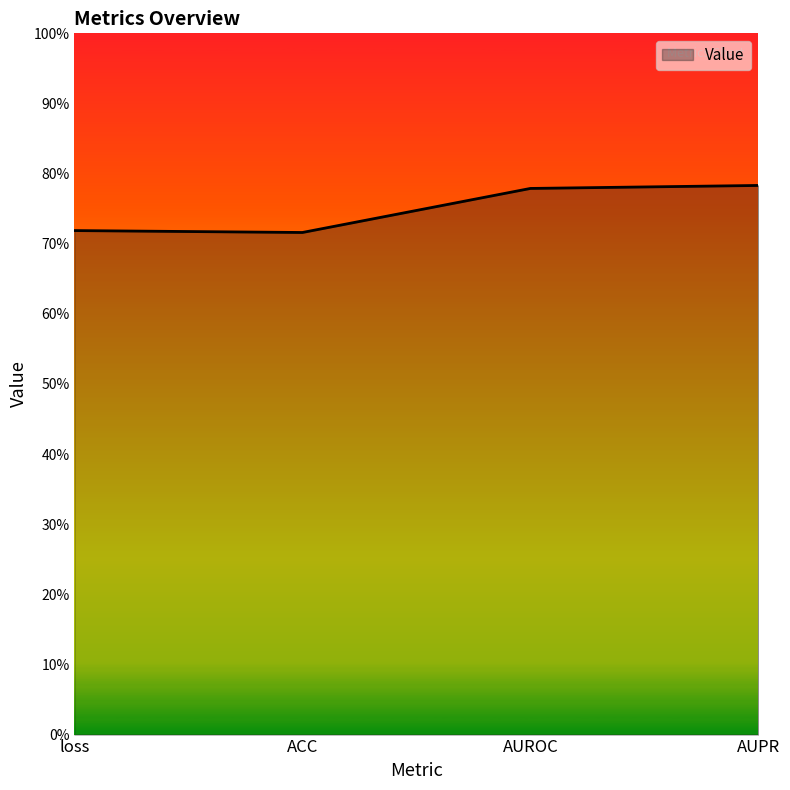

At which category does the chart reach its peak across all series?

AUPR